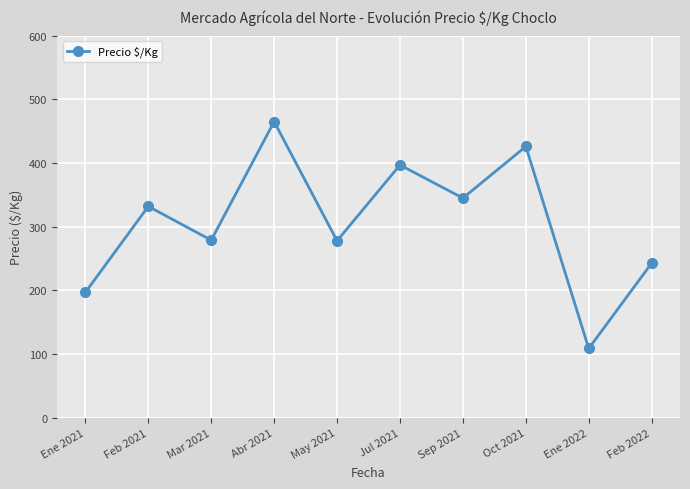

Does the chart display data point markers on the line(s)?

Yes